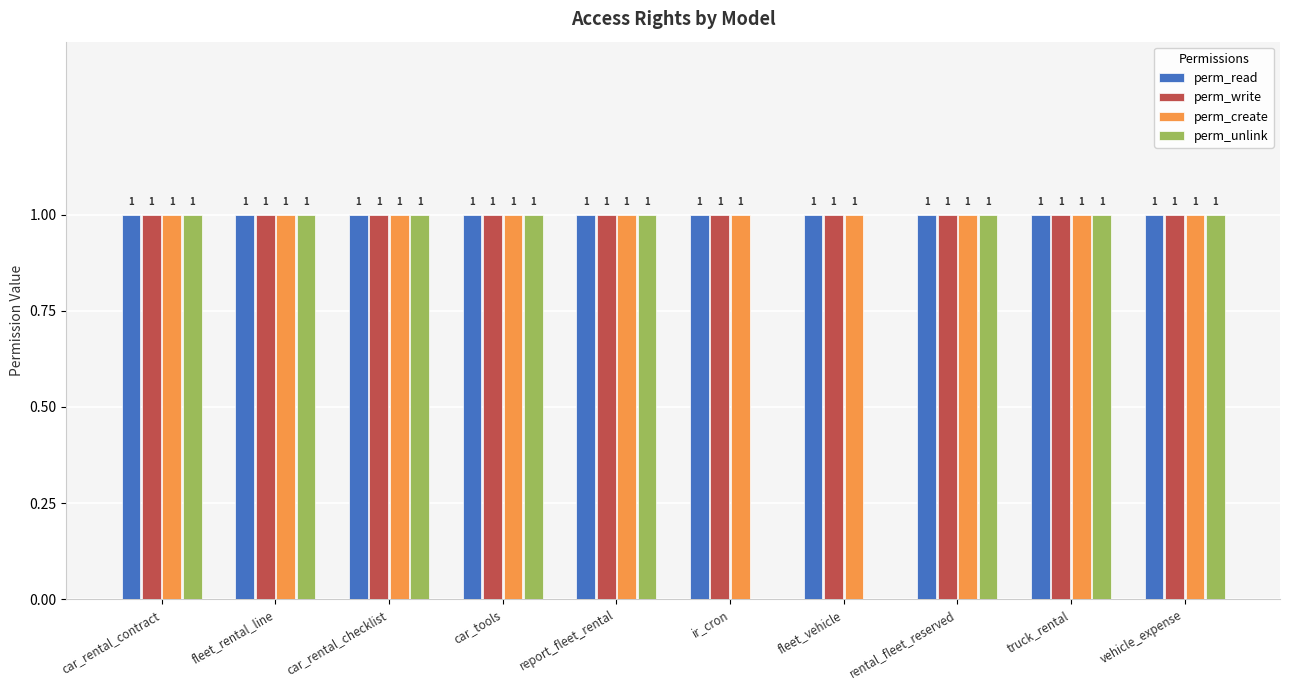

True or false: perm_unlink has a value of 2 at vehicle_expense.

False